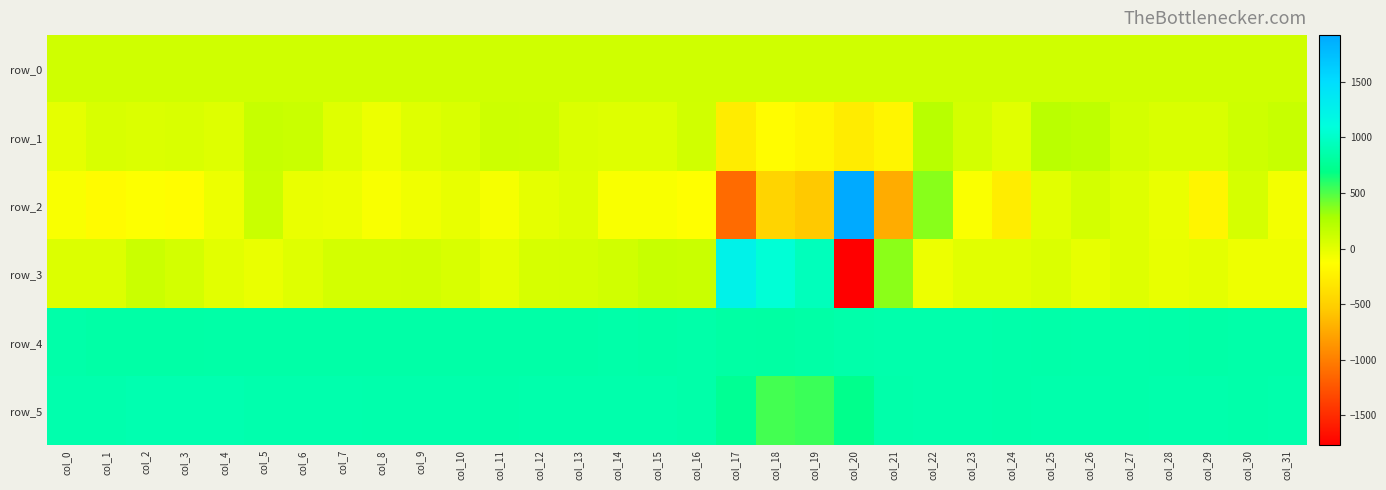

Is the value of row_1 at col_21 greater than the value of row_4 at col_1?

No